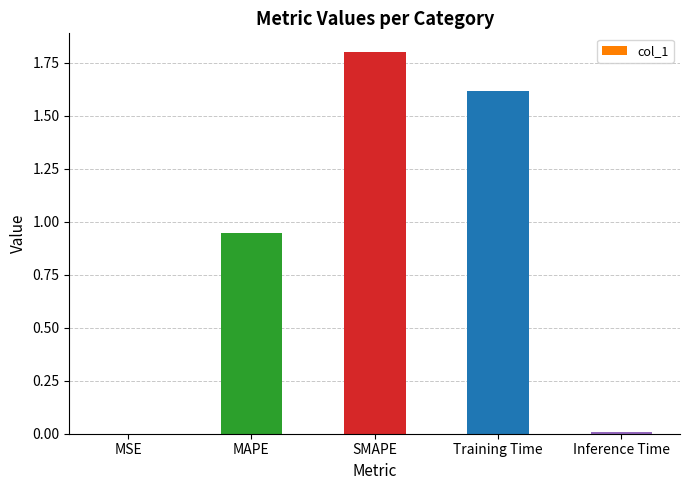

What is the greatest value displayed?

1.8